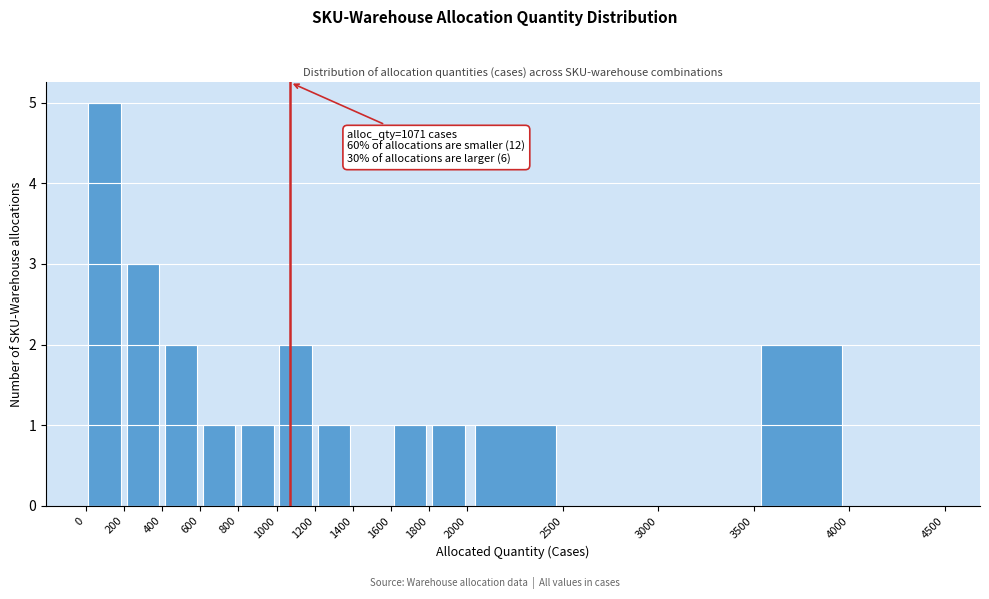

Which range on the x-axis has the tallest bar?

0 to 200